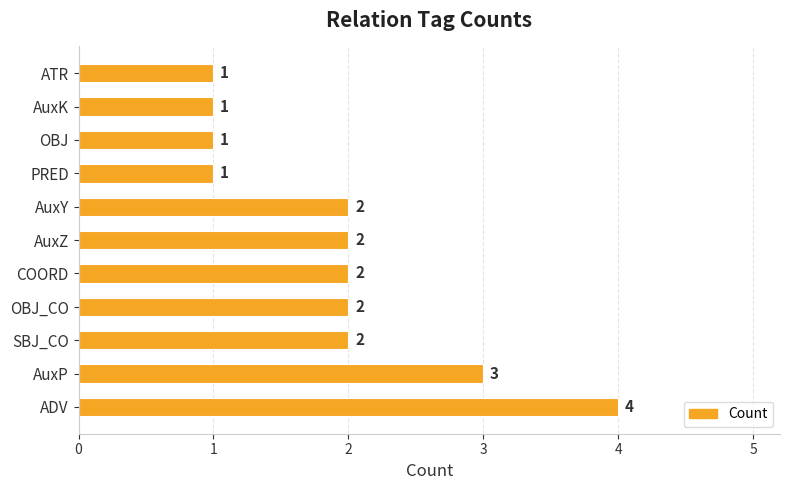

What is the difference between the maximum and minimum values?

3